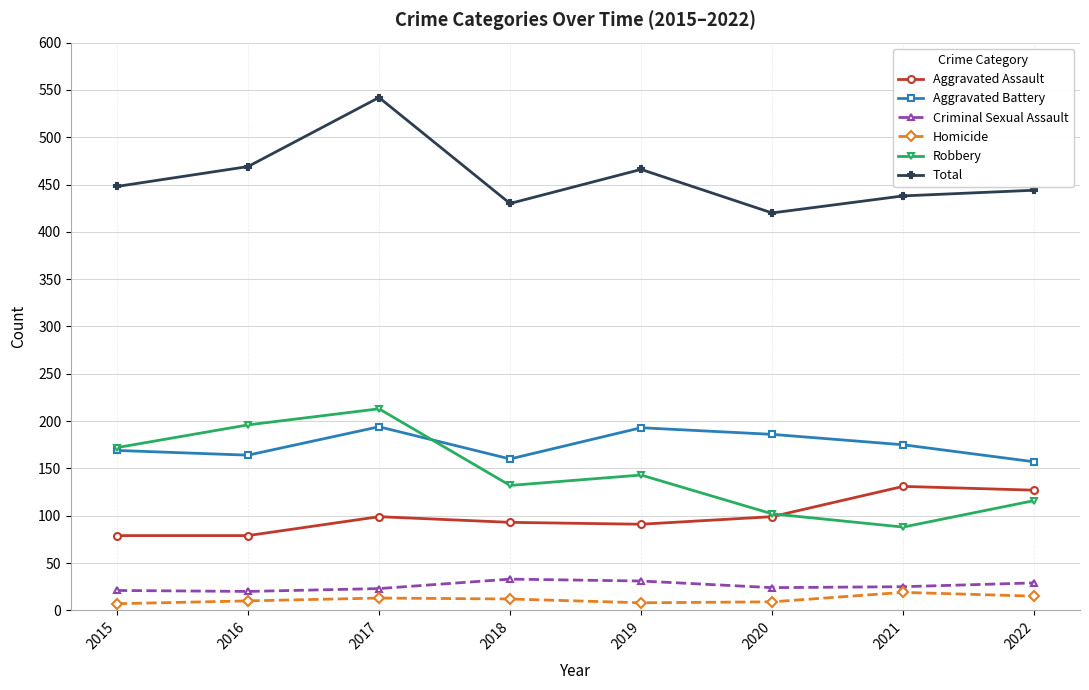

How many lines are shown in the chart?

6